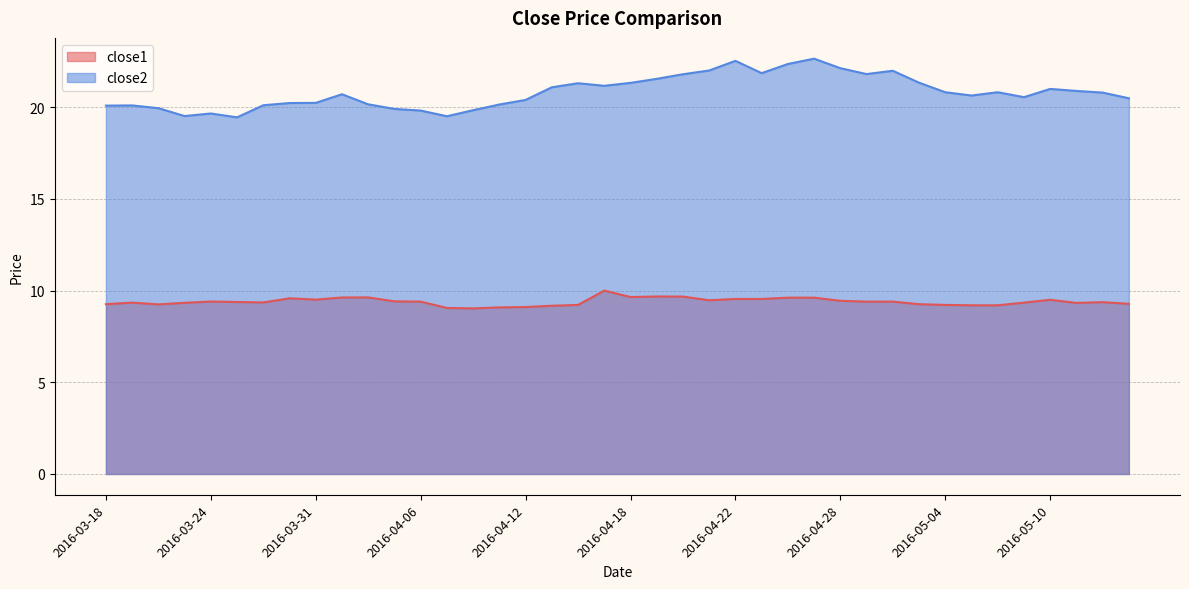

Reading right to left, transcribe all the data shown in this chart.

close1: 9.3	9.4	9.3	9.5	9.3	9.2	9.2	9.2	9.3	9.4	9.4	9.4	9.6	9.6	9.5	9.5	9.5	9.7	9.7	9.6	10.0	9.2	9.2	9.1	9.1	9.0	9.1	9.4	9.4	9.6	9.6	9.5	9.6	9.4	9.4	9.4	9.3	9.2	9.3	9.3
close2: 20.5	20.8	20.9	21.0	20.5	20.8	20.6	20.8	21.3	22.0	21.8	22.1	22.6	22.4	21.9	22.5	22.0	21.8	21.5	21.3	21.2	21.3	21.1	20.4	20.1	19.8	19.5	19.8	19.9	20.2	20.7	20.2	20.2	20.1	19.4	19.7	19.5	19.9	20.1	20.1